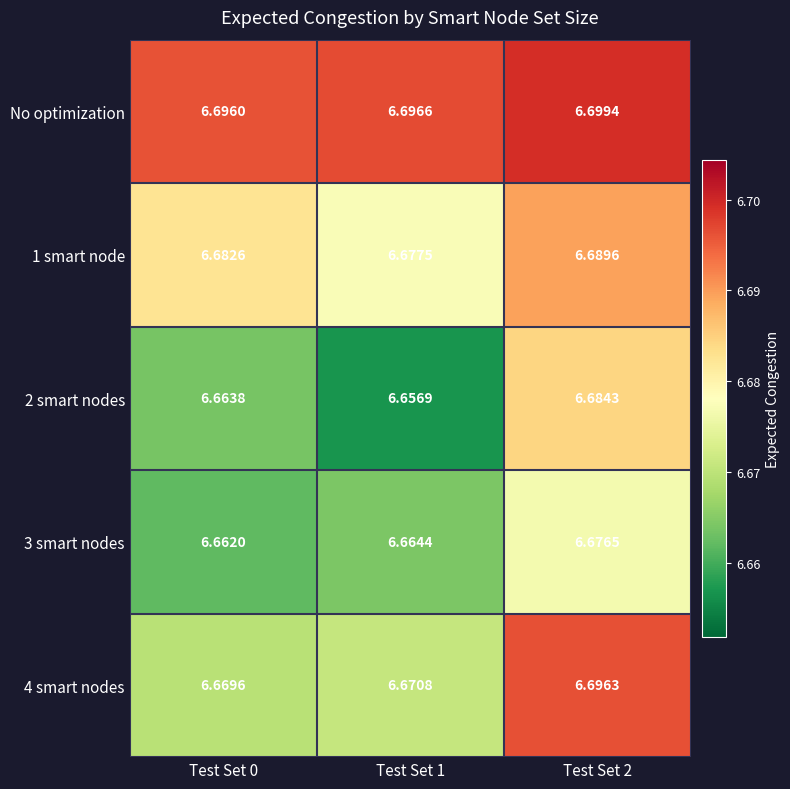

Which series has the largest total across all categories?

No optimization